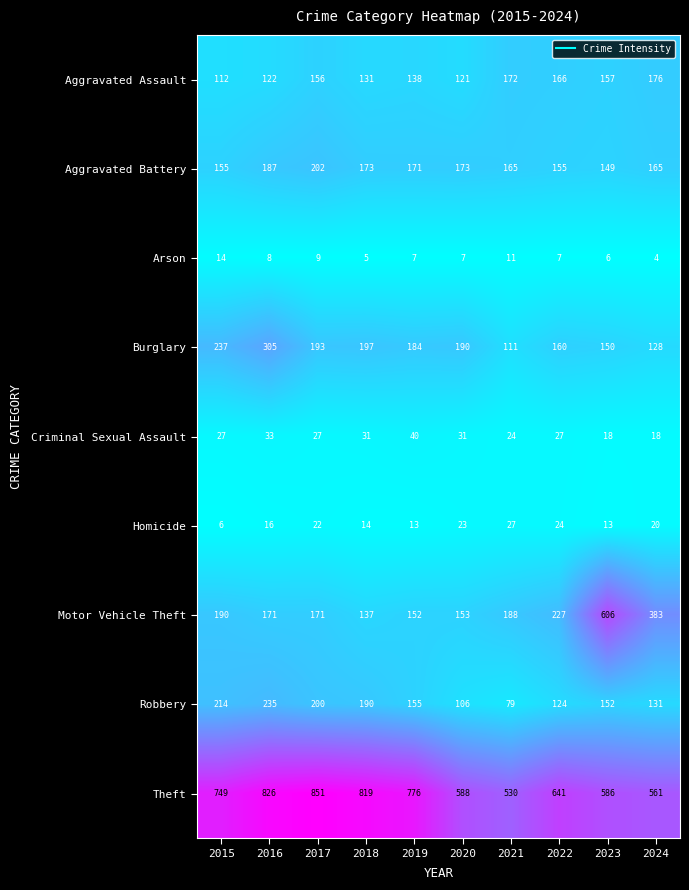

True or false: Robbery has a value of 214 at 2015.

True